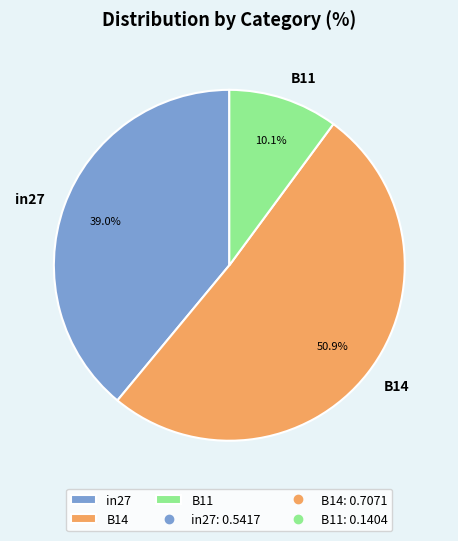

Do B14 and in27 together represent more than half of the pie?

Yes